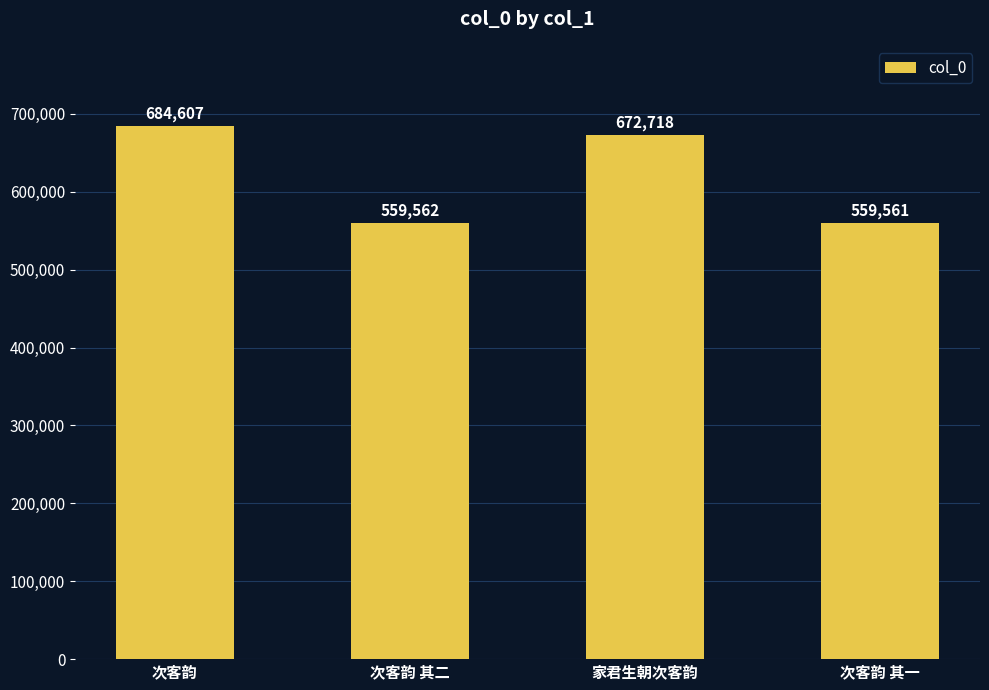

What is the change in value from 次客韵 其二 to 次客韵 其一?

-1